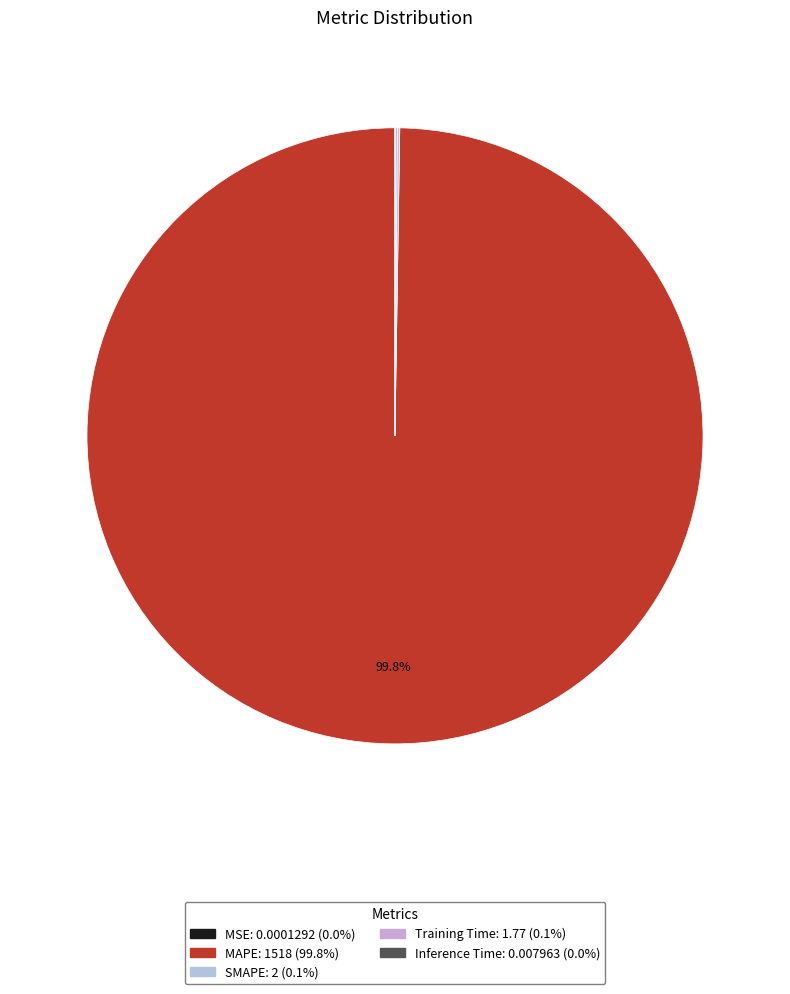

Count the number of slices in the pie.

5